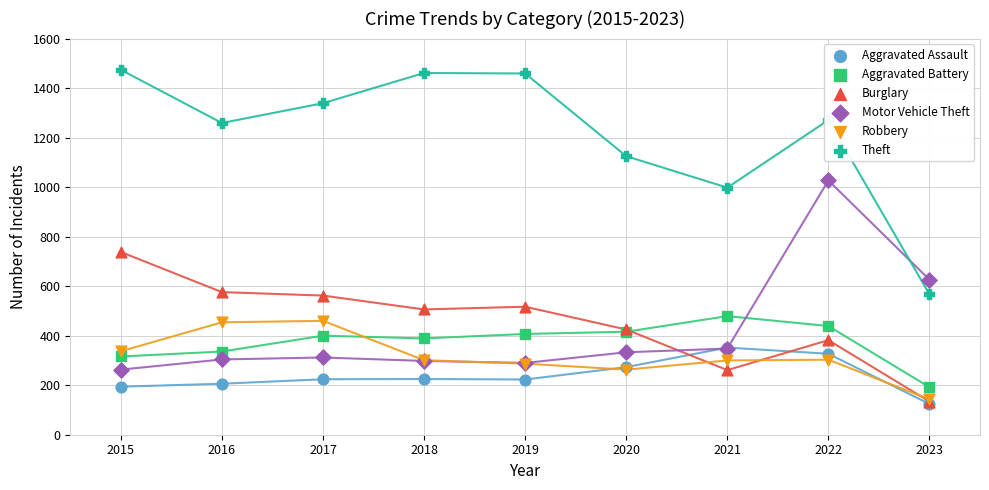

What is the total value across all series at 2018?

3180